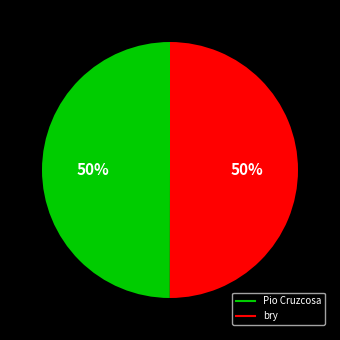

Is it true that Pio Cruzcosa is 36% of the pie?

False